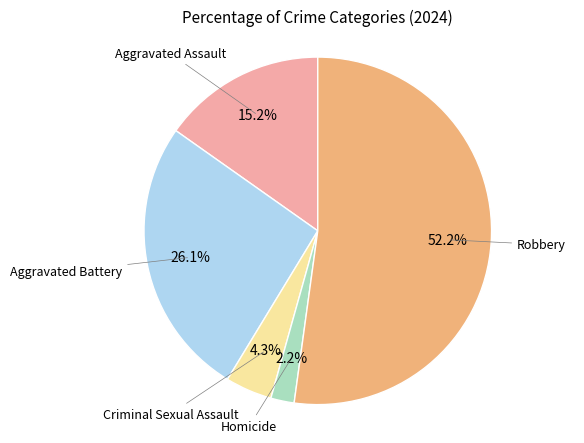

Is there a majority slice in this chart?

Yes